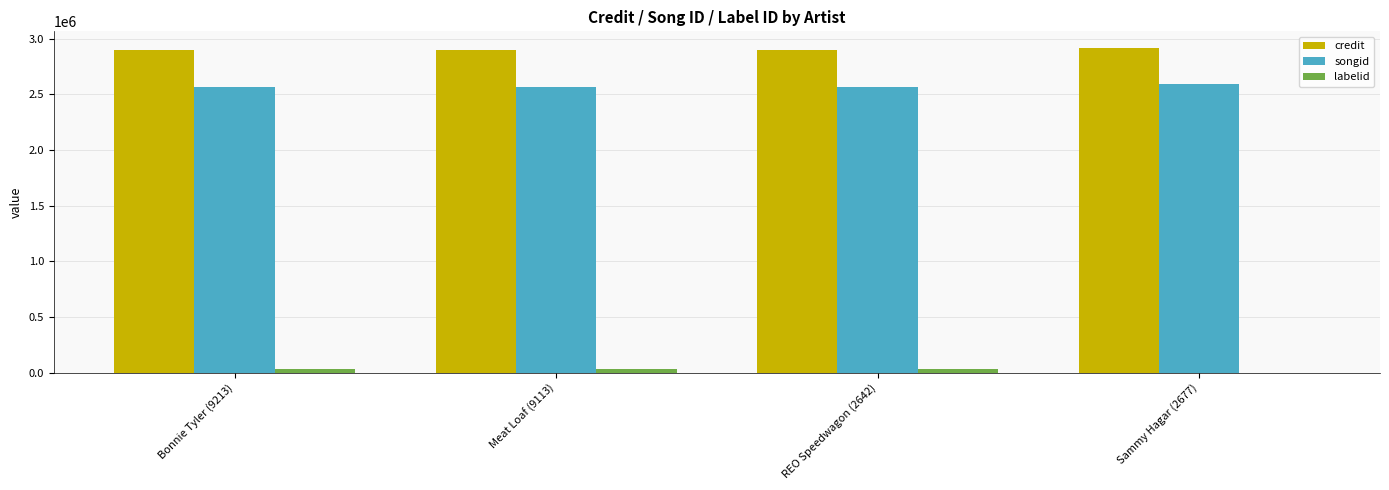

What is the sum of the credit values at Bonnie Tyler (9213) and REO Speedwagon (2642)?

5785838